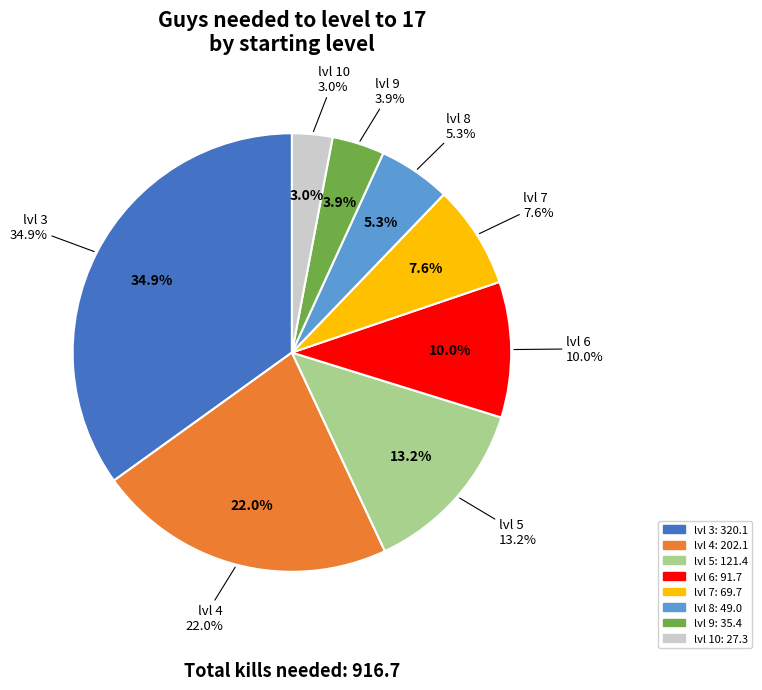

To the nearest percent, what portion does lvl 5 represent?

13%